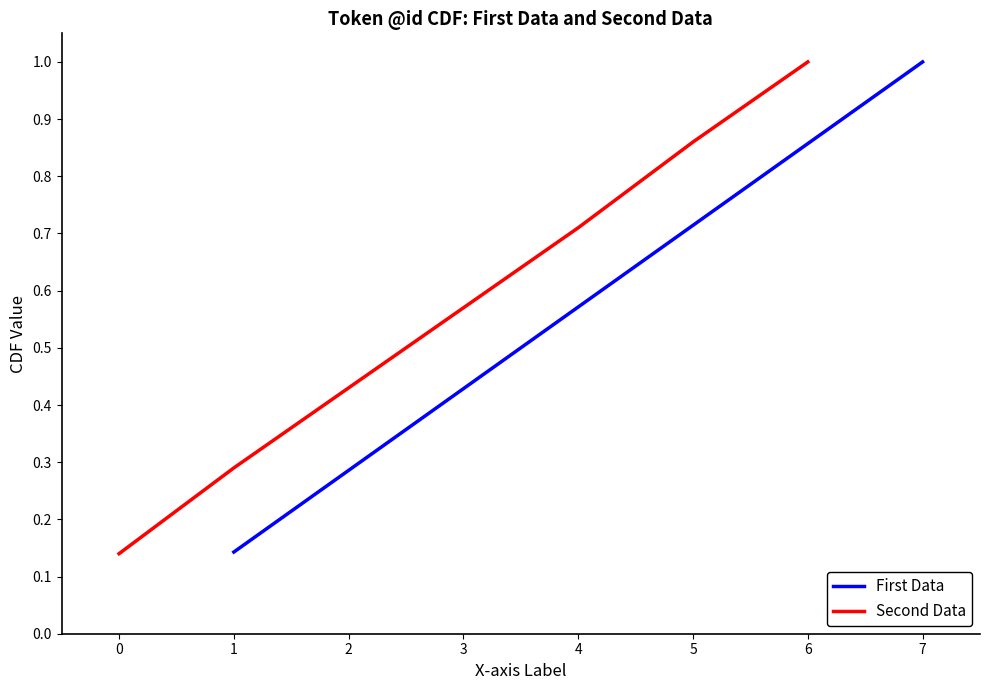

What is the highest value of the First Data series?

1.0